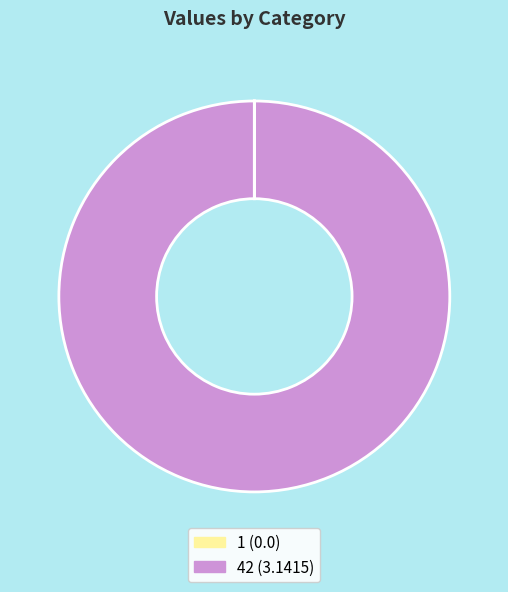

What is the largest slice in the pie chart?

42